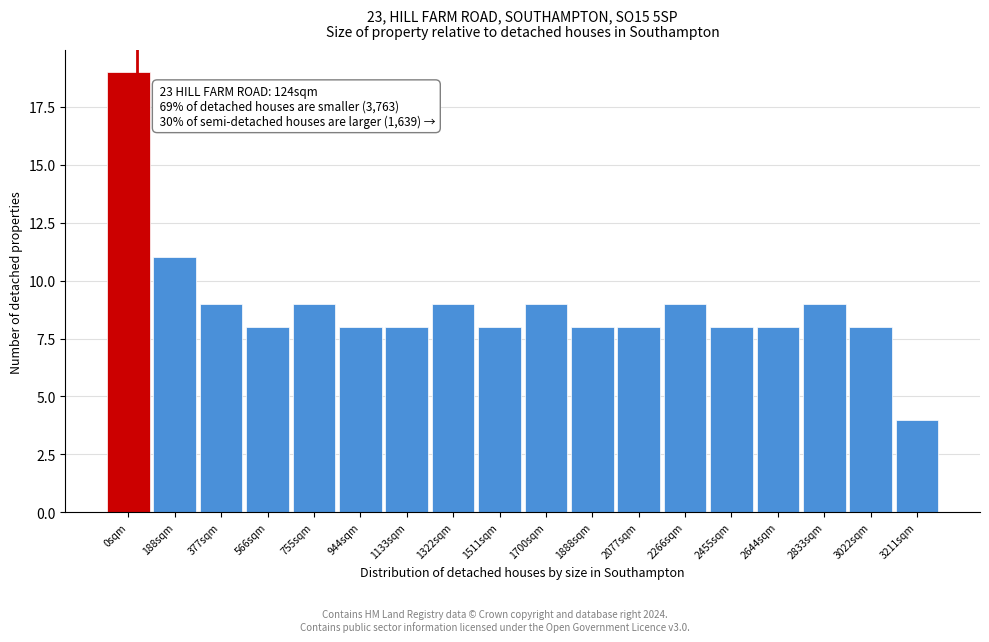

Reading left to right, transcribe all the data shown in this chart.

19	11	9	8	9	8	8	9	8	9	8	8	9	8	8	9	8	4